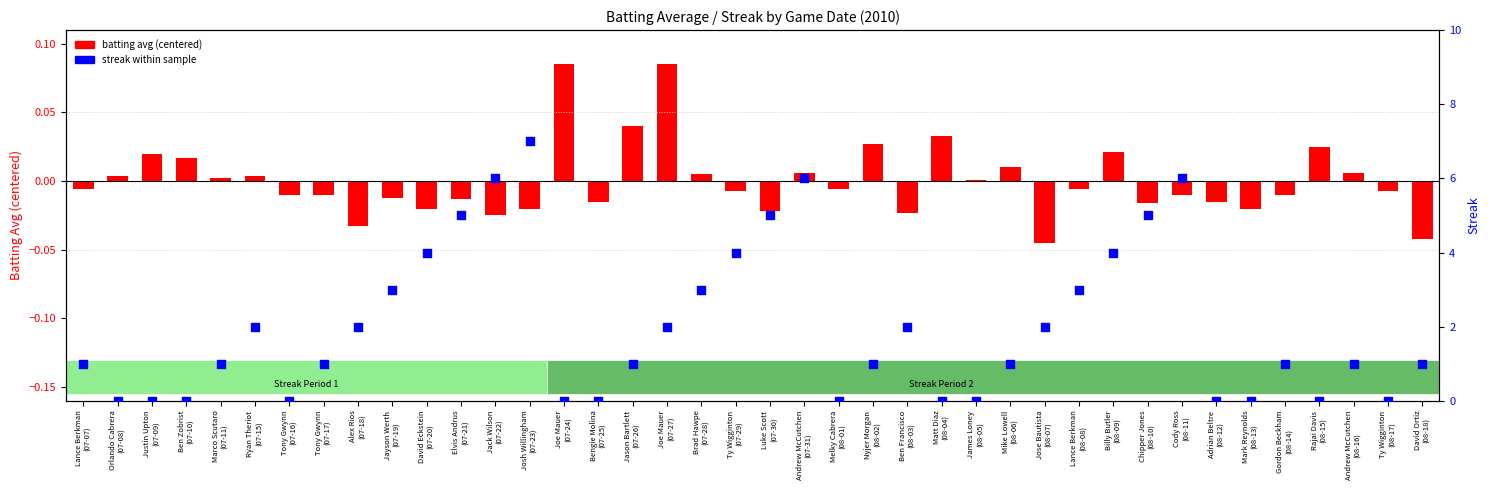

At how many categories does at least one series exceed 6?

1